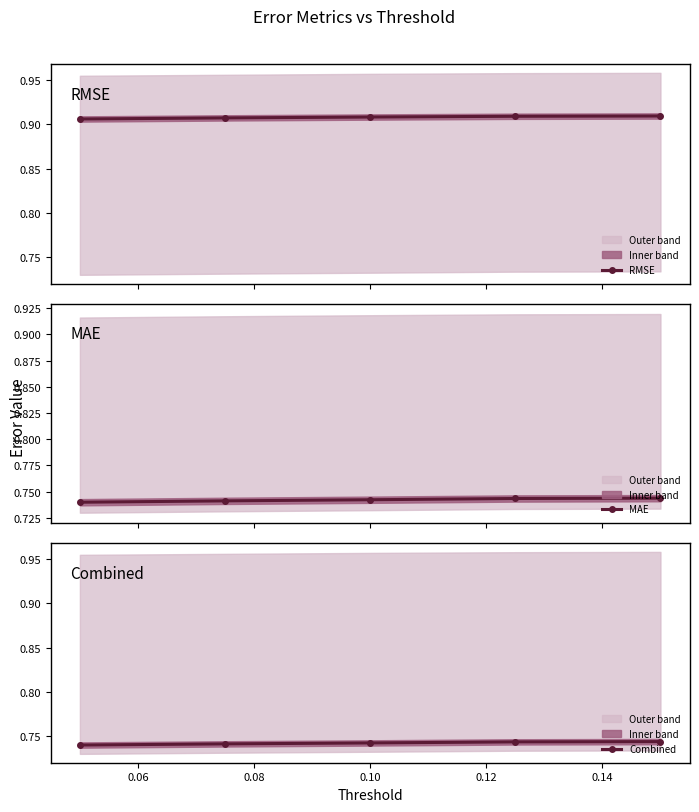

How many data points does each series have?

5